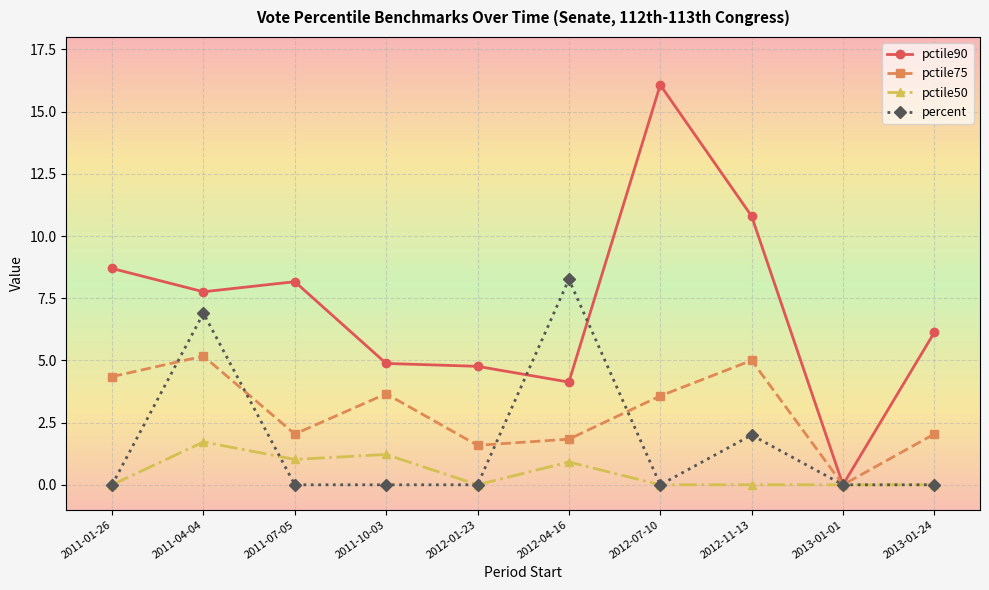

What is the average value of the pctile50 series?

0.5